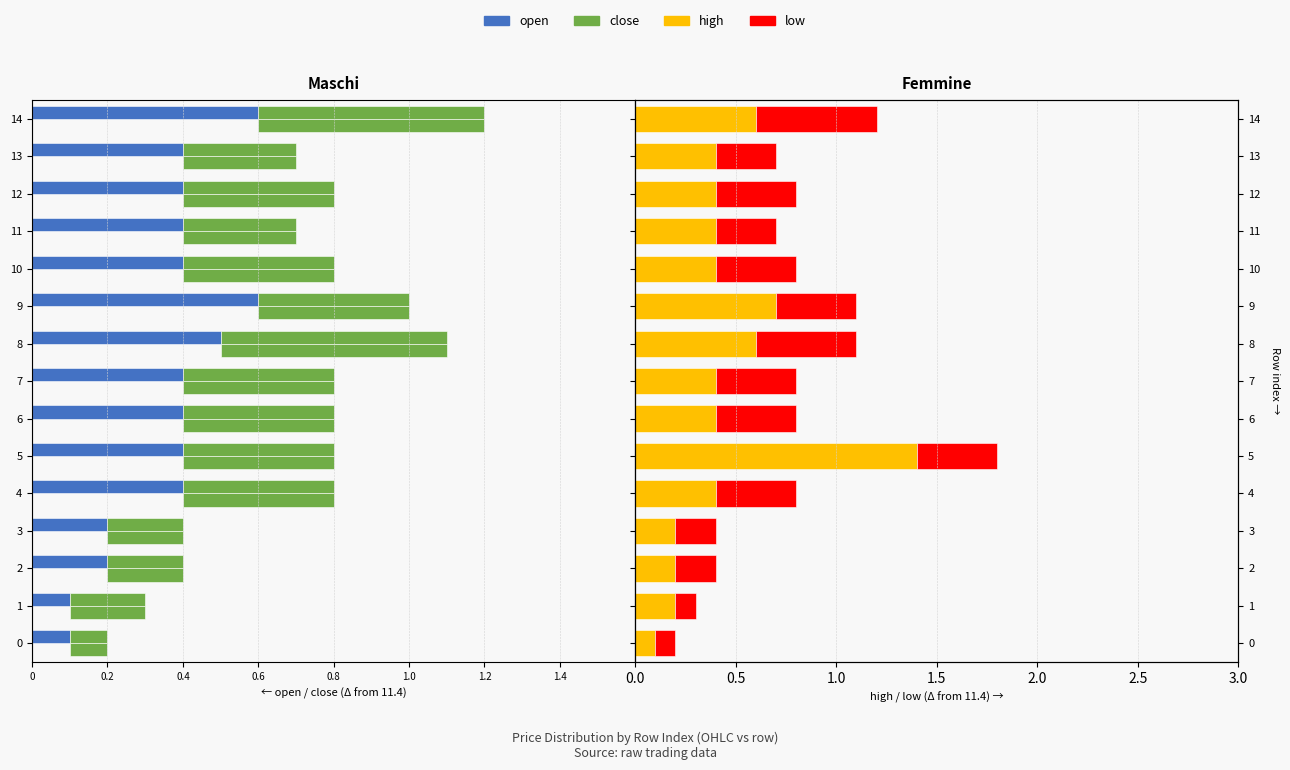

The value of high at 5 is 0.8. True or false?

False